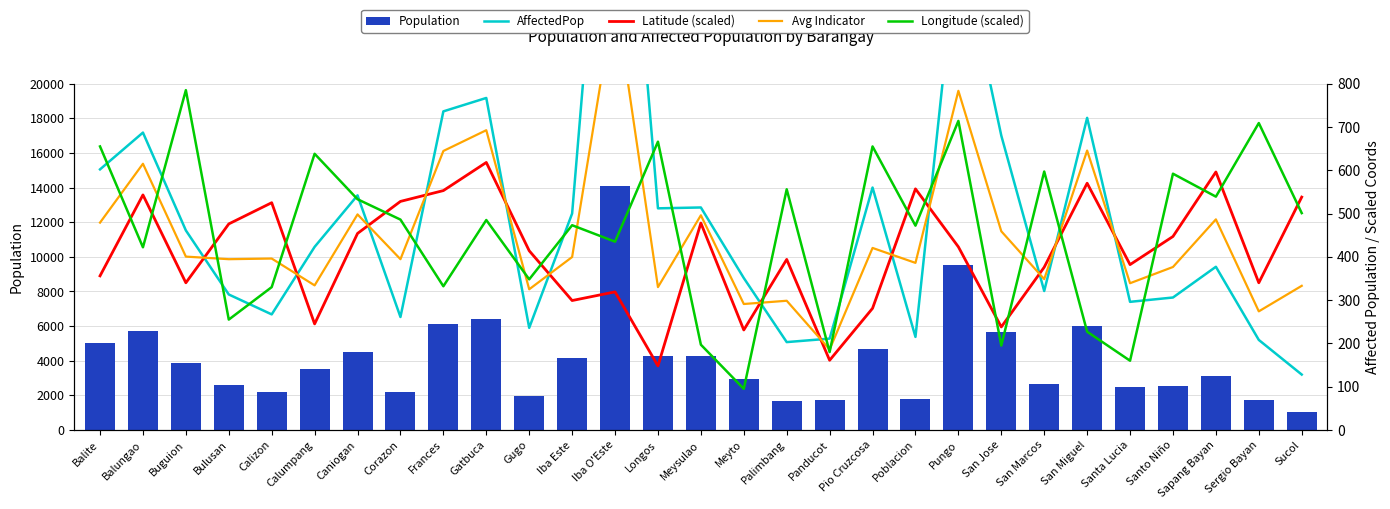

Is it true that Longitude (scaled) equals 165.0 at Sucol?

False